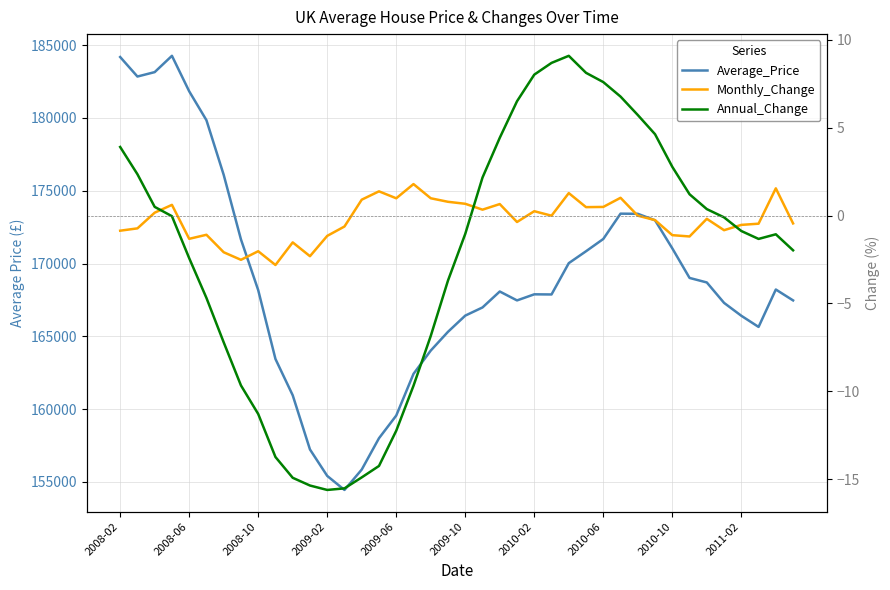

What is the difference between the second highest and second lowest values in the Average_Price series?

28767.3